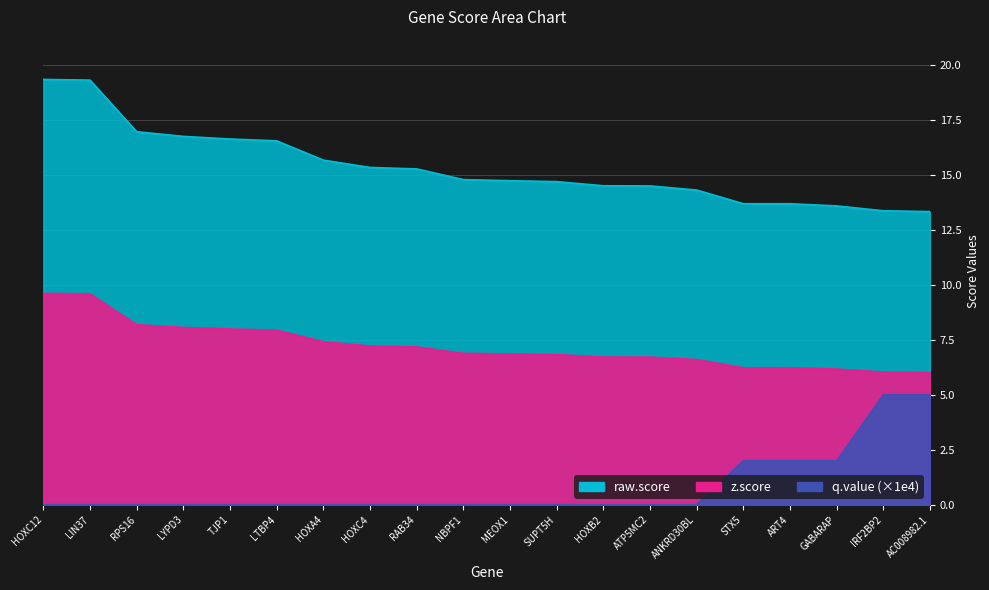

Where is raw.score nearest to the value 16?

HOXA4